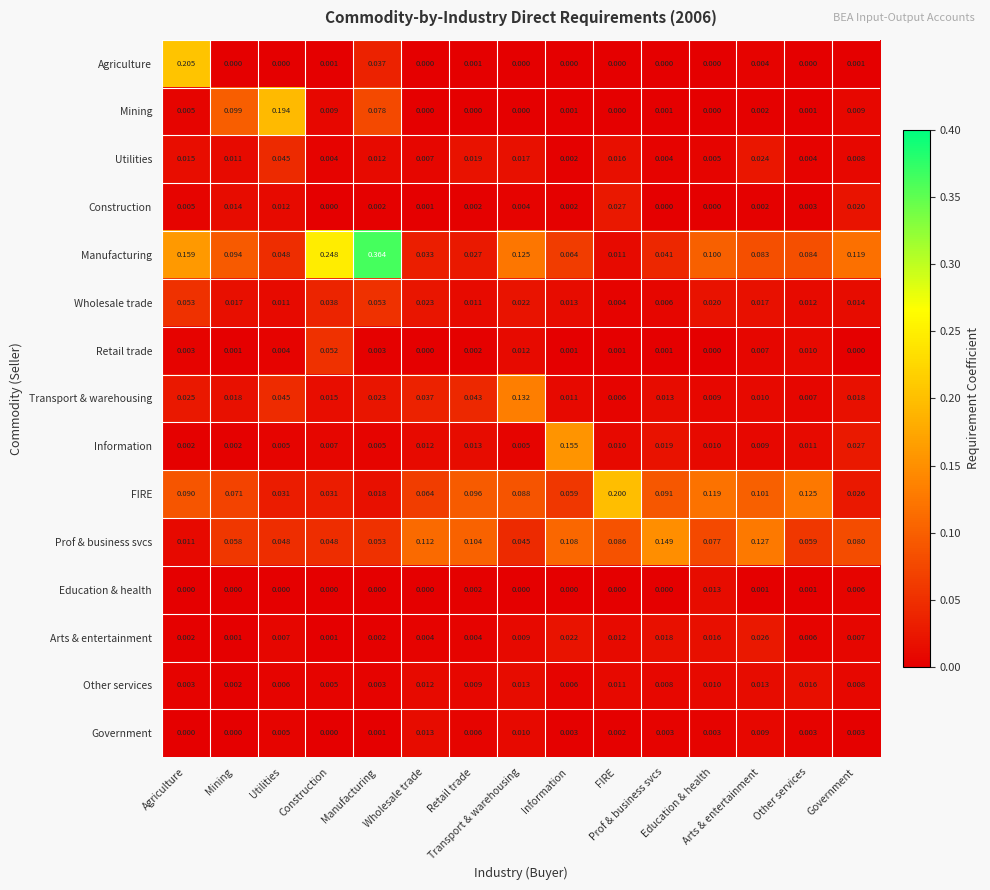

Which series changed the most between Agriculture and Other services?

Agriculture